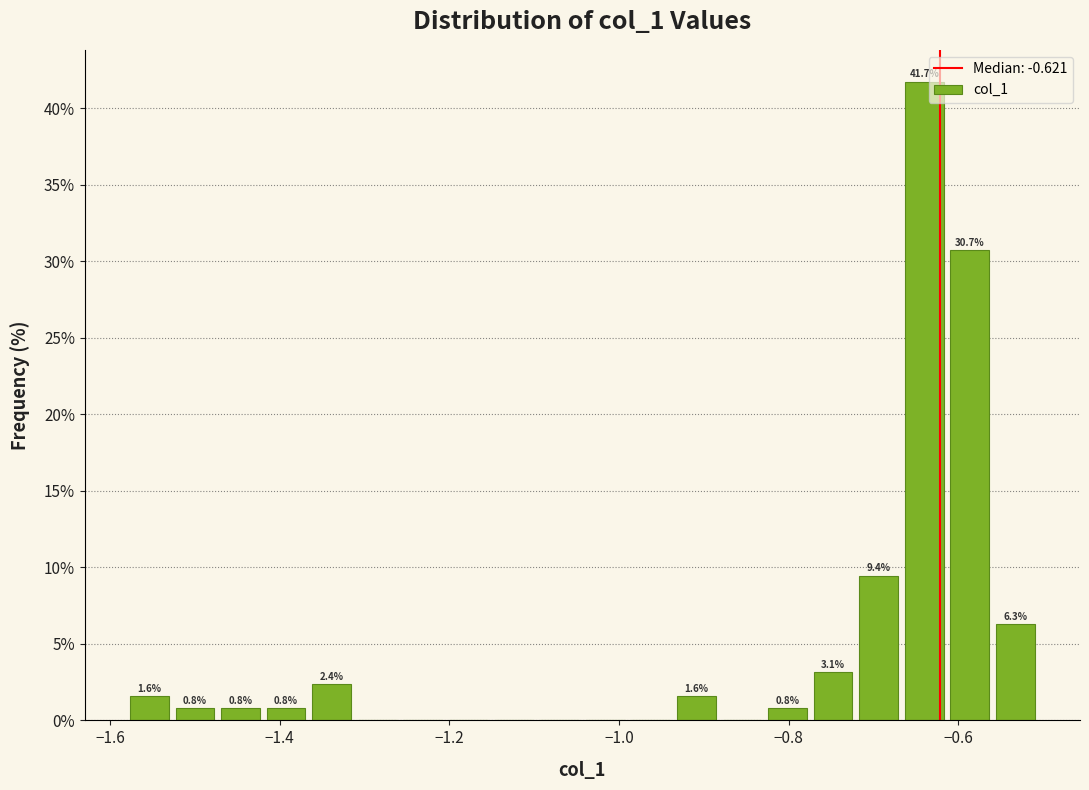

Around what value on the x-axis is the tallest bar? Give the approximate position of its centre, as read against the axis.

-0.64